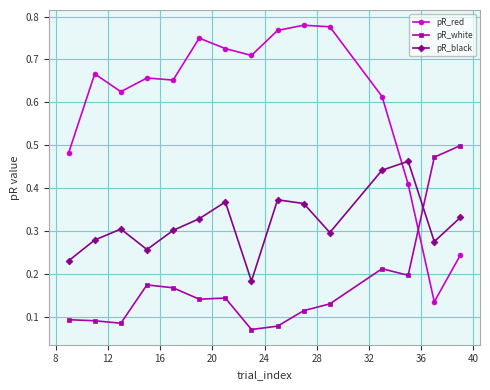

Which series has the largest range (max minus min)?

pR_red